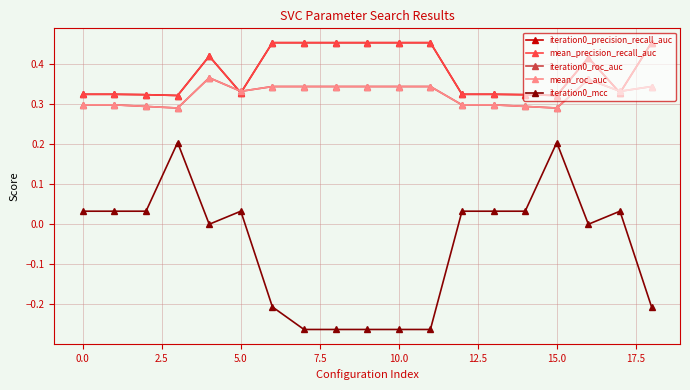

Does the chart have visible grid lines?

Yes